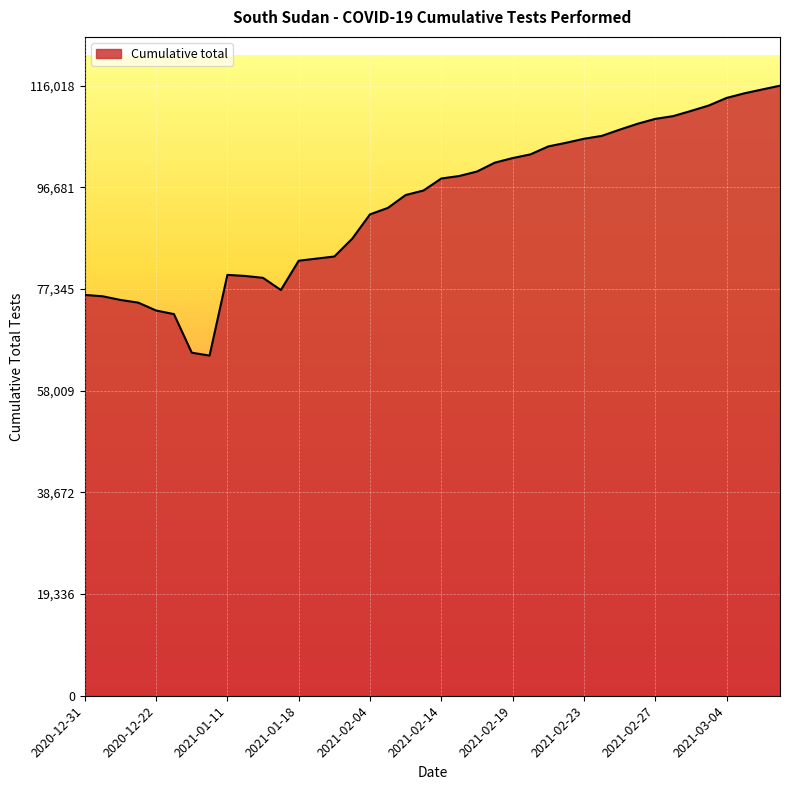

Count the number of data series in this chart.

1